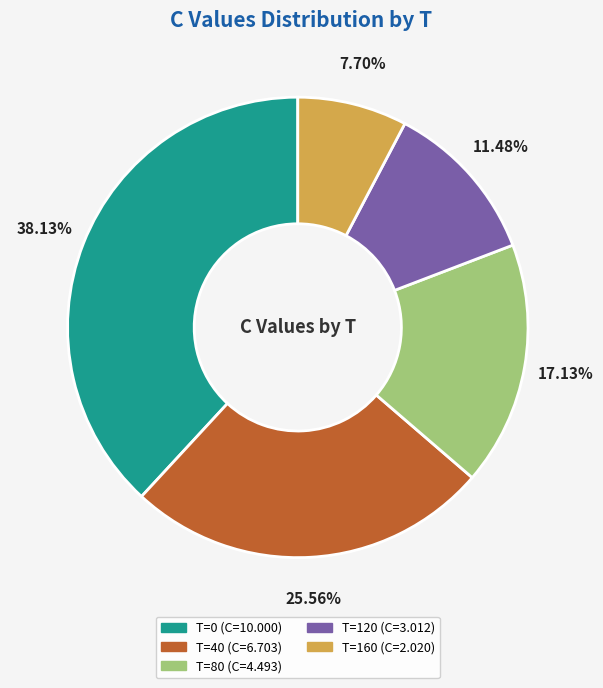

Does any single category account for the majority?

No